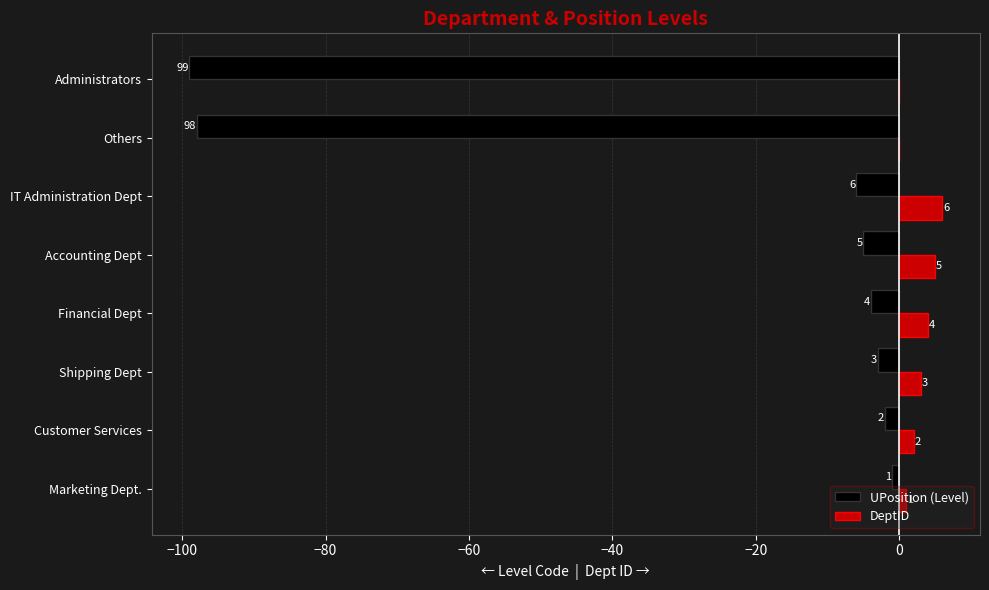

What is the sum of all UPosition (Level) values?

-218